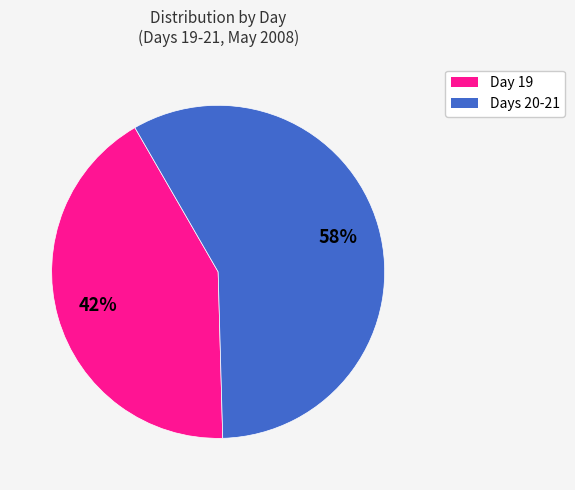

Count the number of slices in the pie.

2